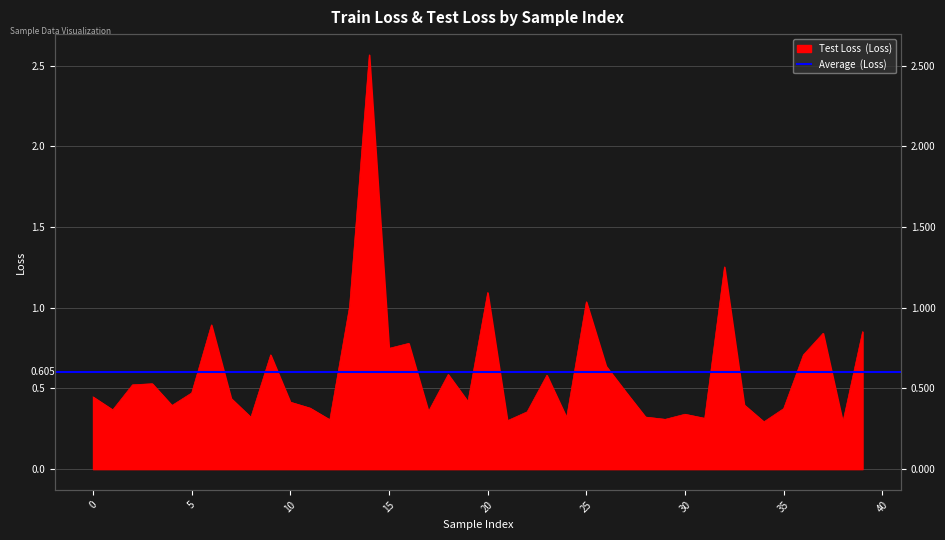

What is the maximum value shown in the chart?

2.6